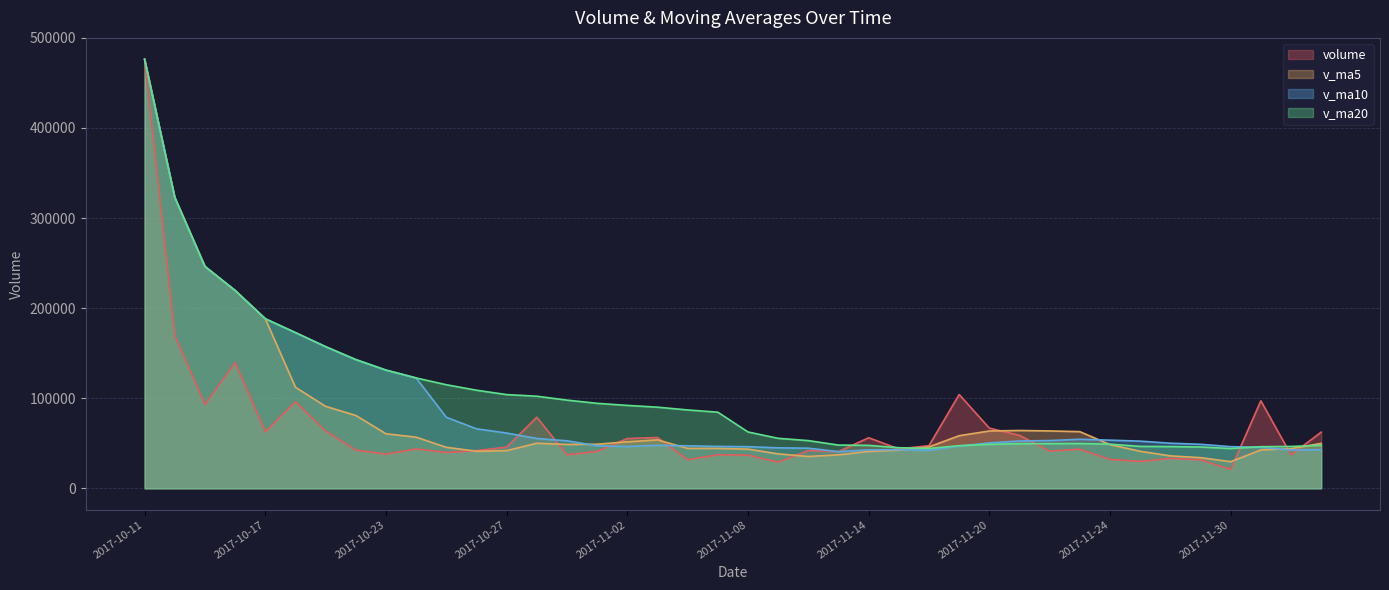

Reading right to left, extract all data points from this chart.

volume: 62327.8	37122.7	97176.8	21027.8	31612.7	33261.3	29868.7	32103.0	43409.1	41343.2	58817.9	66813.9	104141.5	47340.1	43757.8	56107.2	40749.2	41938.8	29022.3	36847.7	37243.1	31707.5	56397.8	55249.6	41061.4	37170.5	78922.2	45769.8	41829.3	39825.7	43762.4	37972.3	42518.7	63564.1	96068.1	62666.4	139608.1	92988.2	169679.0	476191.4
v_ma5: 49853.6	44040.3	42589.5	29574.7	34051.0	35997.1	41108.4	48497.4	62905.1	63691.3	64174.2	63632.1	58419.2	45978.6	42315.0	40933.0	37160.2	35351.9	38243.7	43489.2	44331.9	44317.4	53760.3	51634.7	48950.7	48703.5	50021.9	41831.9	41181.7	45528.6	56777.1	60557.9	80885.1	90979.0	112201.9	188226.6	219616.6	246286.2	322935.2	476191.4
v_ma10: 42925.3	42574.3	45543.5	46239.9	48871.2	50085.7	52370.2	53458.3	54441.9	53003.2	52553.6	50396.2	46885.5	42111.2	42902.1	42632.5	40738.8	44556.1	44939.2	46219.9	46517.7	47169.6	47796.1	46408.2	47239.6	52740.3	55289.9	61358.5	66080.3	78865.3	122501.9	131250.7	142910.5	157252.2	172866.9	188226.6	219616.6	246286.2	322935.2	476191.4
v_ma20: 47739.5	46485.2	46214.5	44175.5	45886.6	46359.1	46554.5	49007.2	49690.5	49611.5	49535.7	48782.9	47340.8	44259.7	45070.9	47686.4	48014.3	52957.3	55509.8	62542.6	84509.8	86997.5	90069.2	92049.8	94349.9	97902.4	102240.4	104034.1	108889.5	114985.9	122501.9	131250.7	142910.5	157252.2	172866.9	188226.6	219616.6	246286.2	322935.2	476191.4